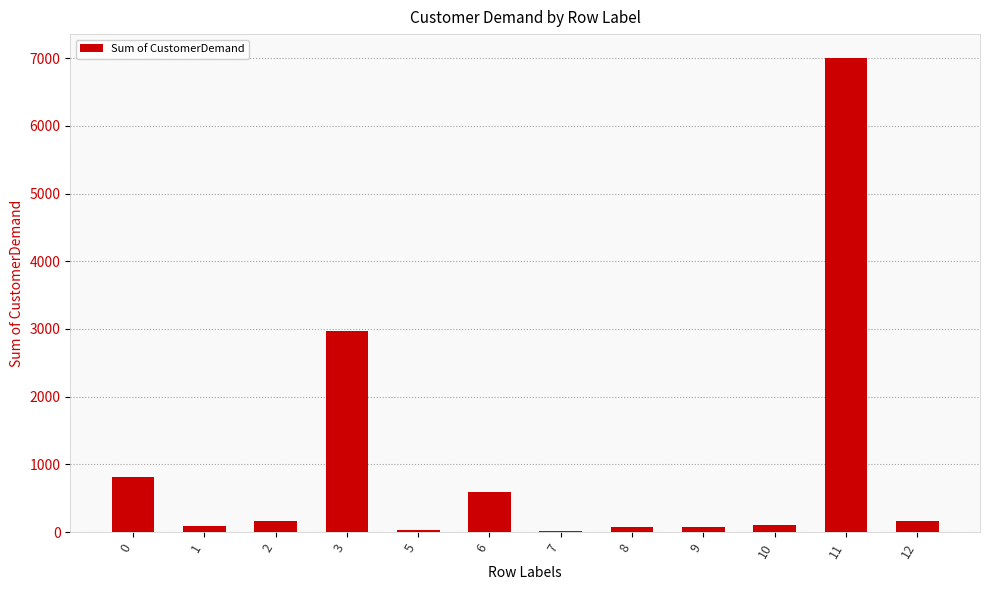

What is the change in value from 0 to 11?

+6195